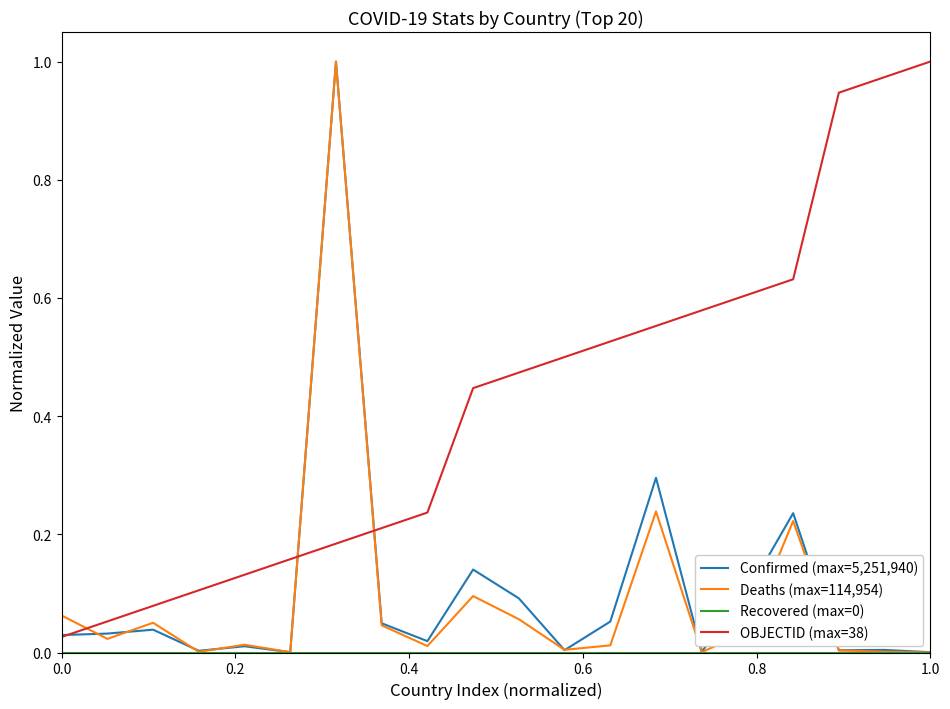

How many intersections are there between Deaths (max=114,954) and OBJECTID (max=38)?

3